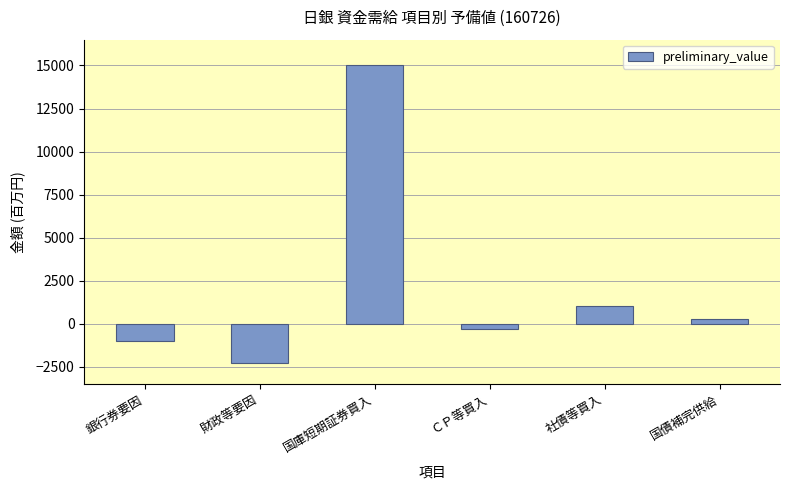

At which label does the data first exceed 300?

国庫短期証券買入